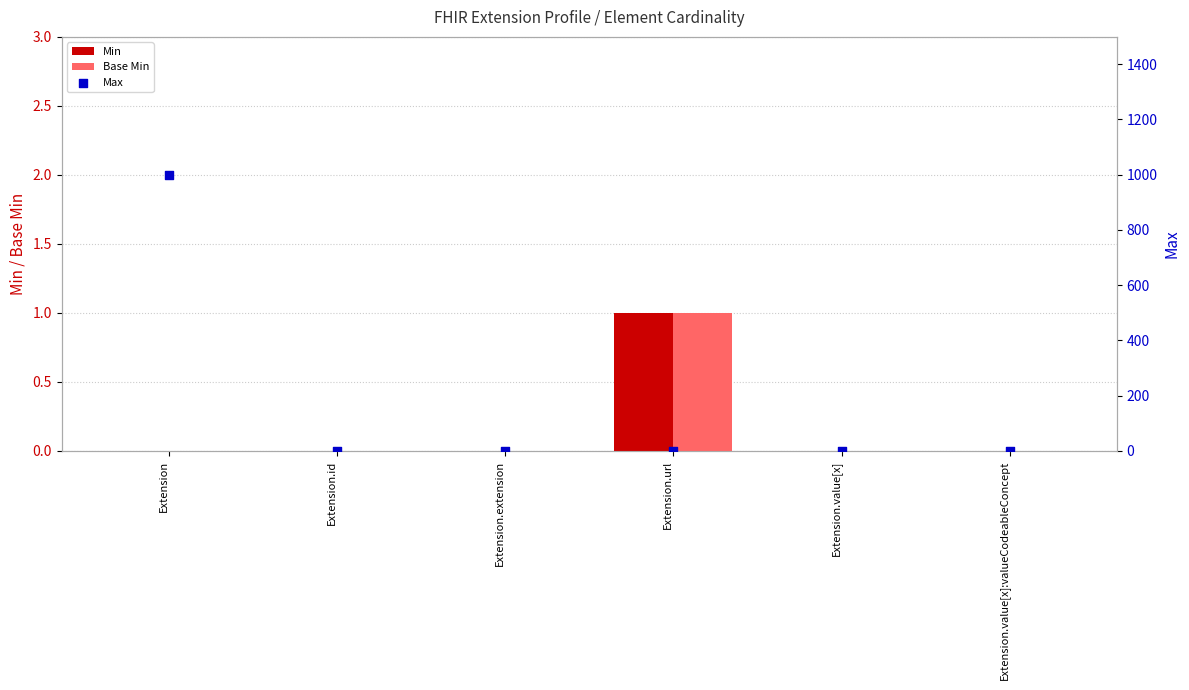

Which series reaches the minimum Y coordinate?

Min